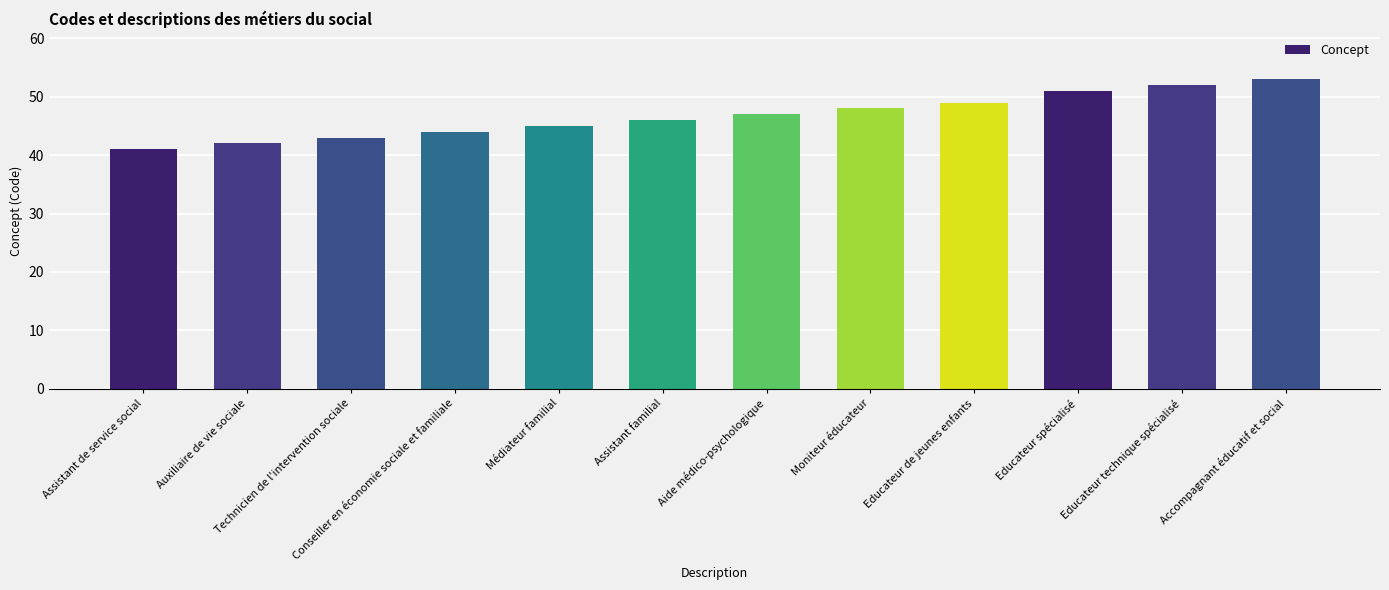

True or false: the data shows 44 at Conseiller en économie sociale et familiale.

True